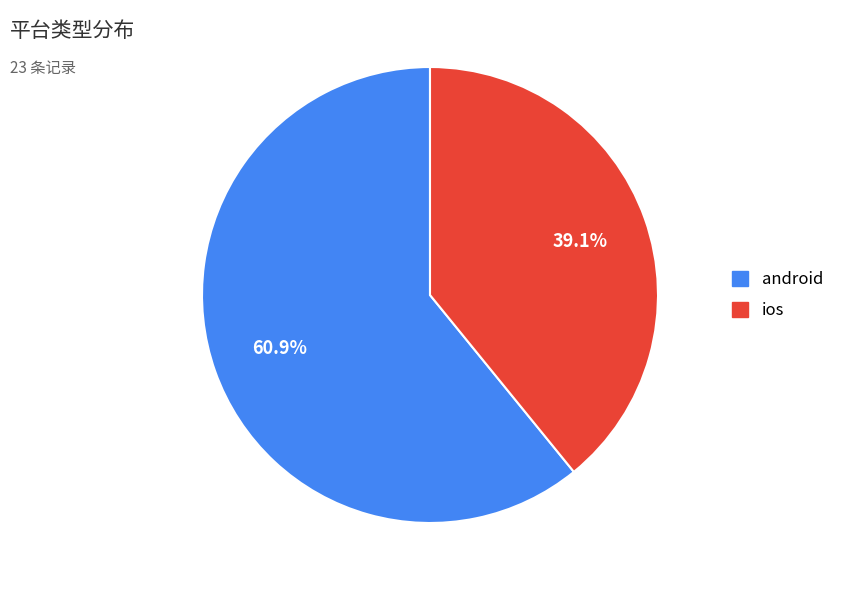

To the nearest percent, what is the average slice percentage?

50%